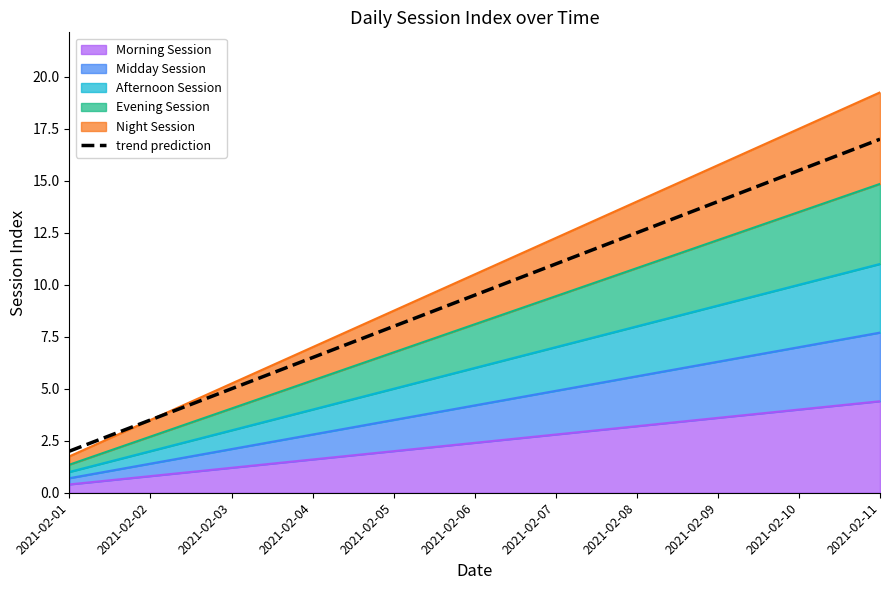

Rank the categories by value from lowest to highest.

2021-02-01, 2021-02-02, 2021-02-03, 2021-02-04, 2021-02-05, 2021-02-06, 2021-02-07, 2021-02-08, 2021-02-09, 2021-02-10, 2021-02-11